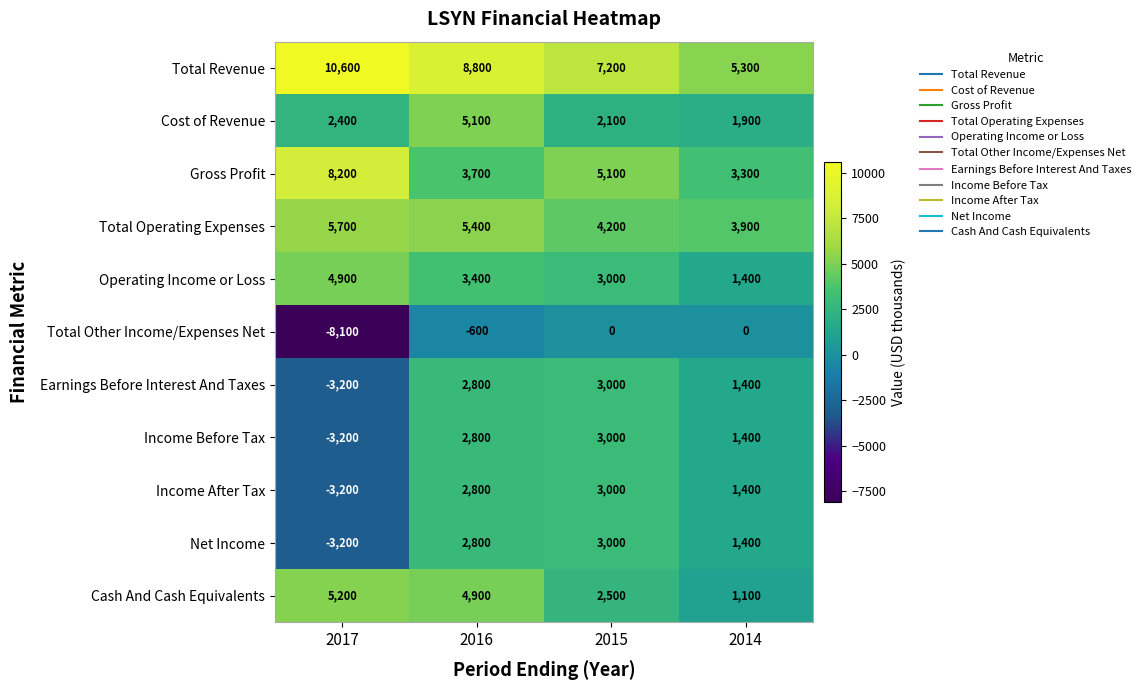

At which label is Cost of Revenue closest to 3500?

2017